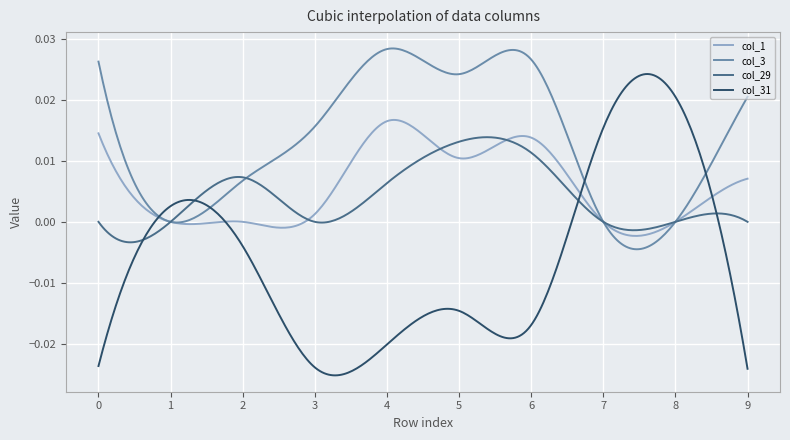

Which series has the largest total across all categories?

col_3